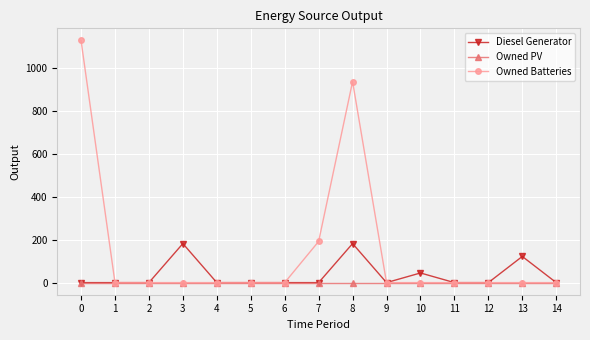

At which label is Diesel Generator closest to 91?

13